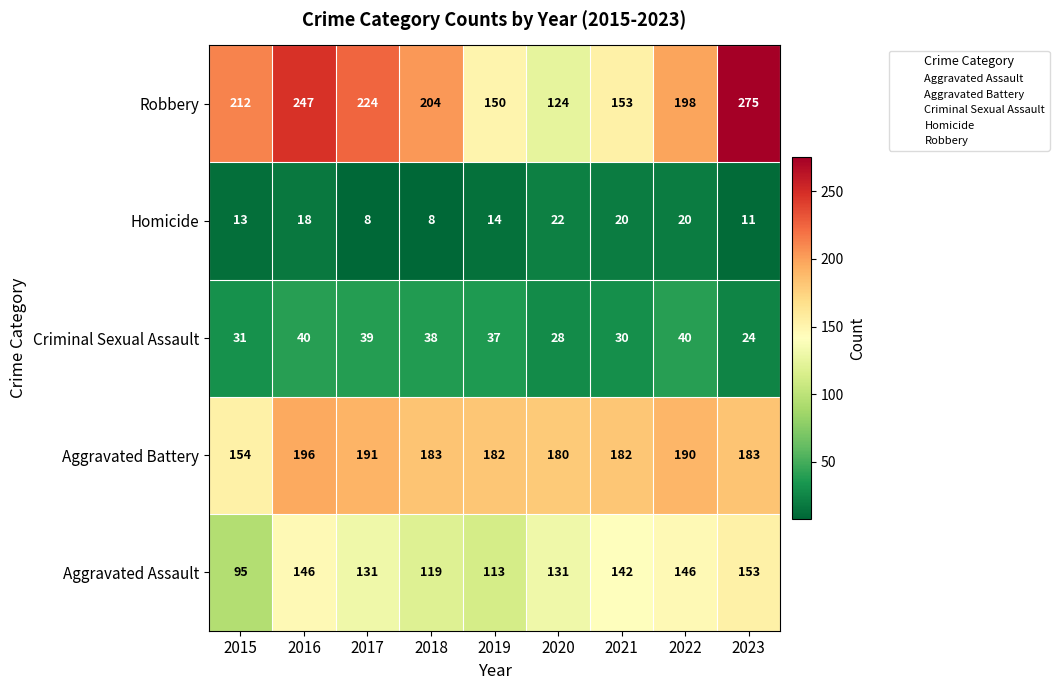

Where does the Aggravated Battery series first go above 183?

2016